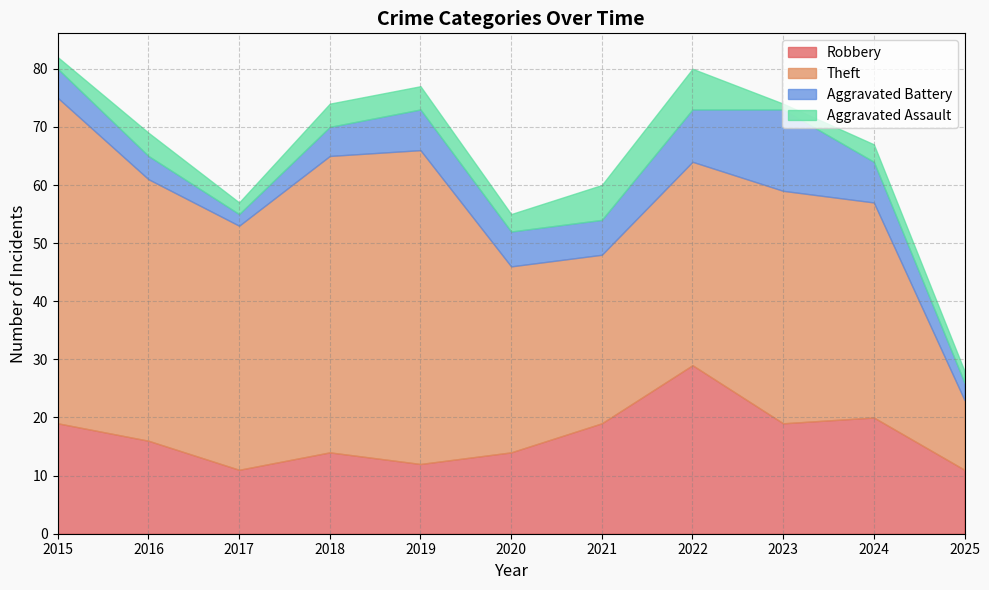

How many data points in Aggravated Battery are above 6?

4